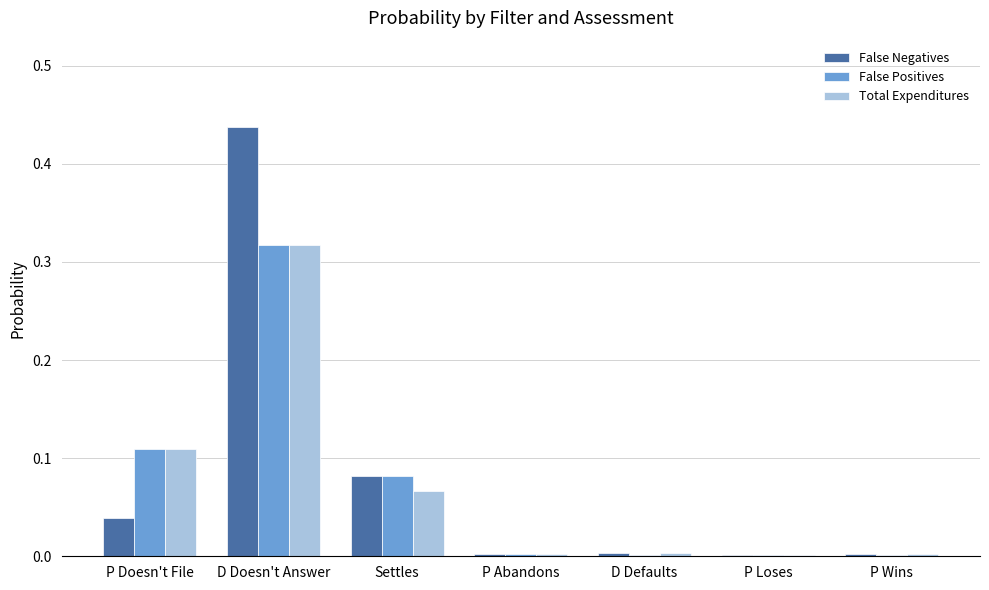

How many groups of bars are there?

7